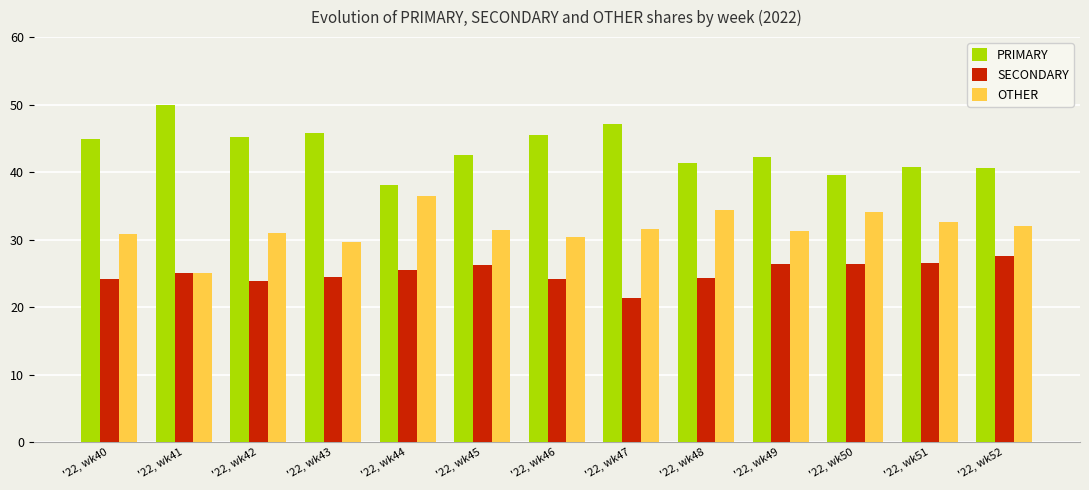

Rank the series by their average value, from lowest to highest.

SECONDARY, OTHER, PRIMARY